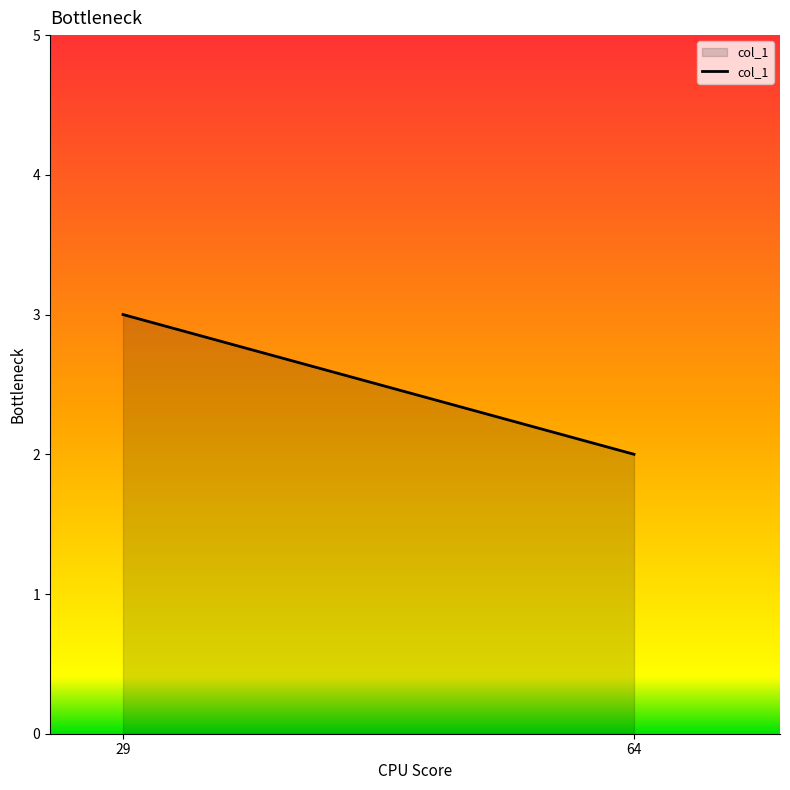

What is the greatest value displayed?

3